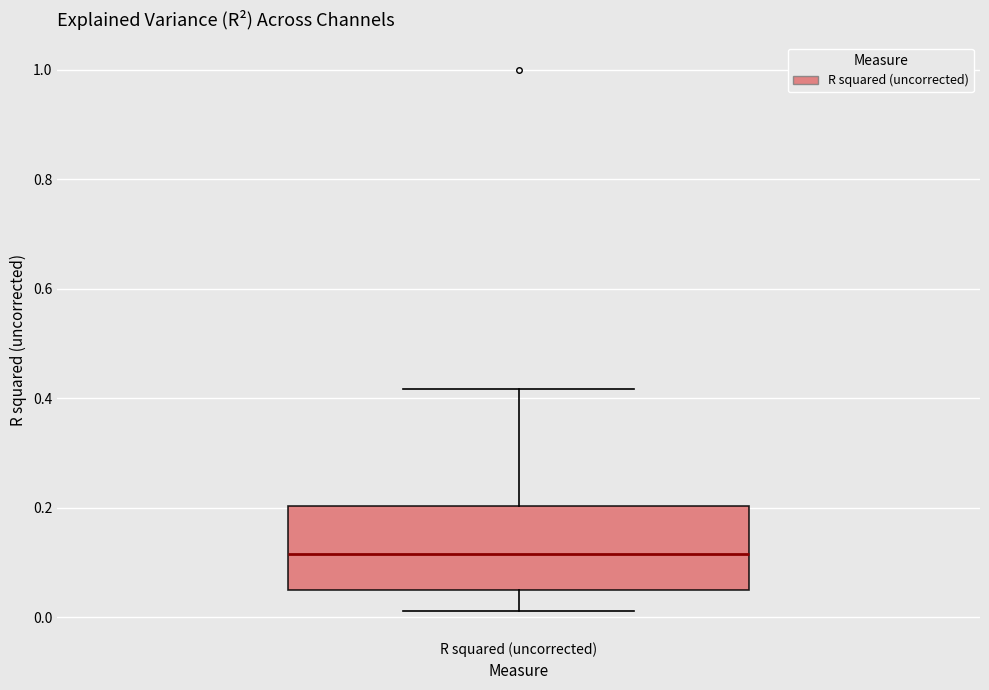

Where does the median line of the box for R squared (uncorrected) sit on the y-axis? The values are not printed on the chart, so give them approximately, as read against the axis.

0.12